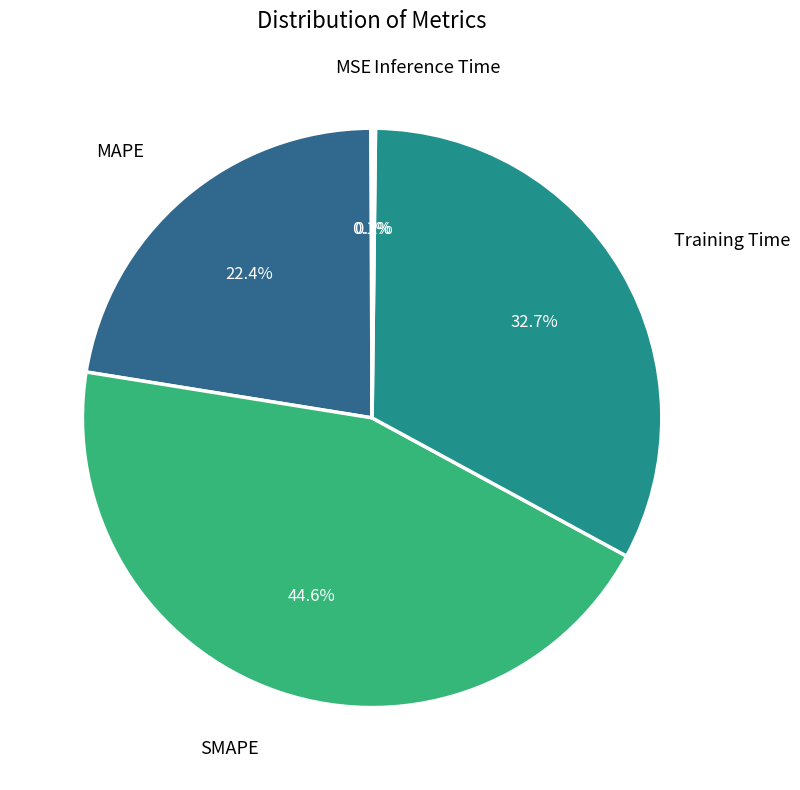

Is there any slice that represents more than half of the pie?

No